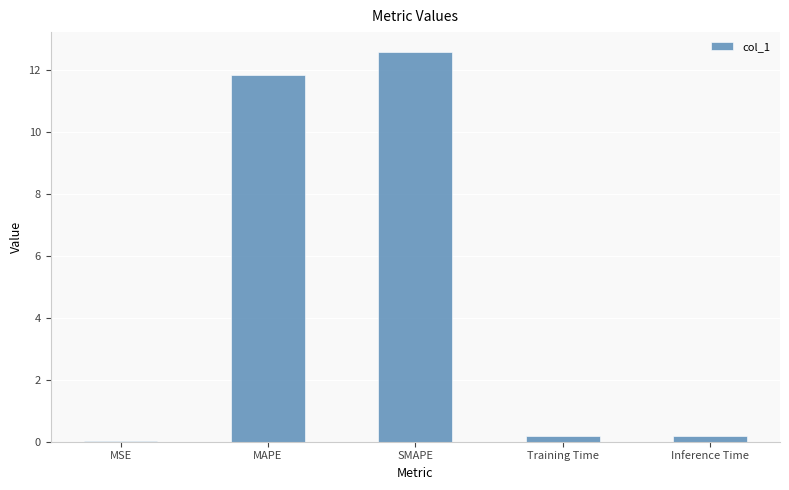

At which category does the chart reach its peak across all series?

SMAPE